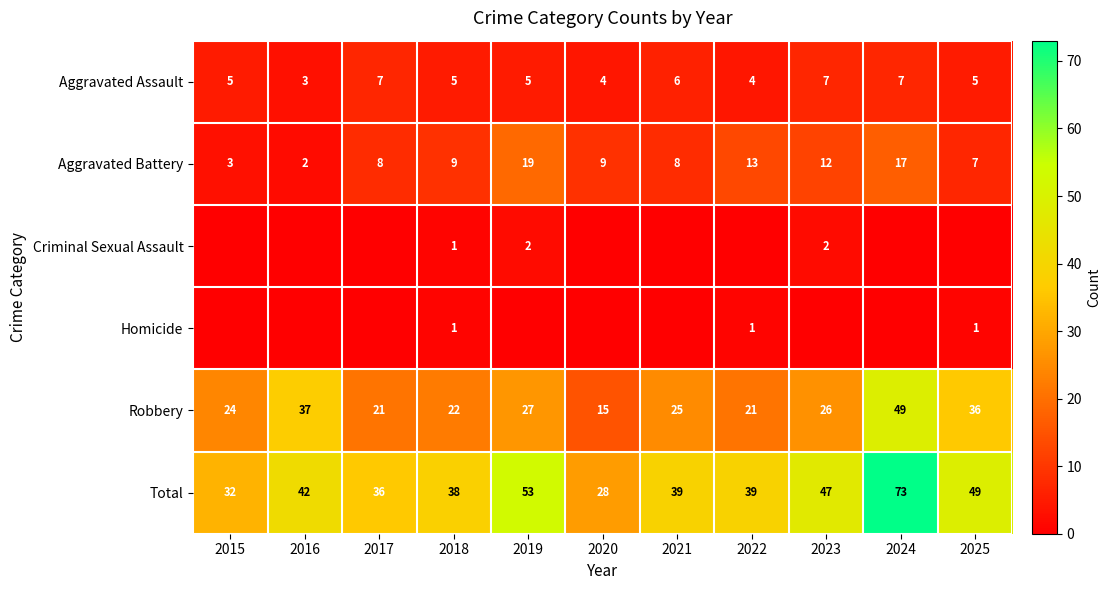

The Robbery series shows 5 at 2015. True or false?

False